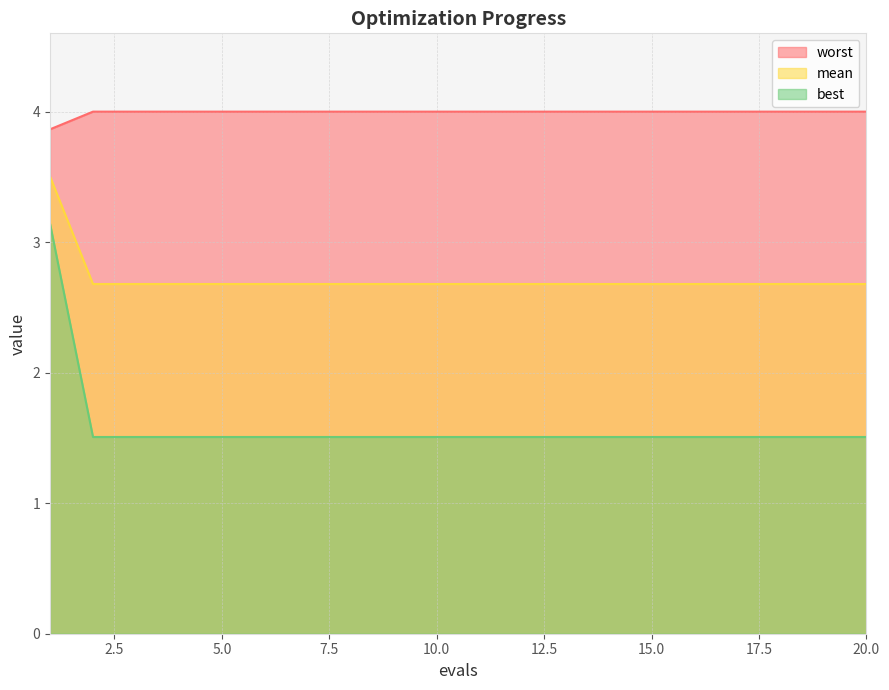

Does the chart have visible grid lines?

Yes